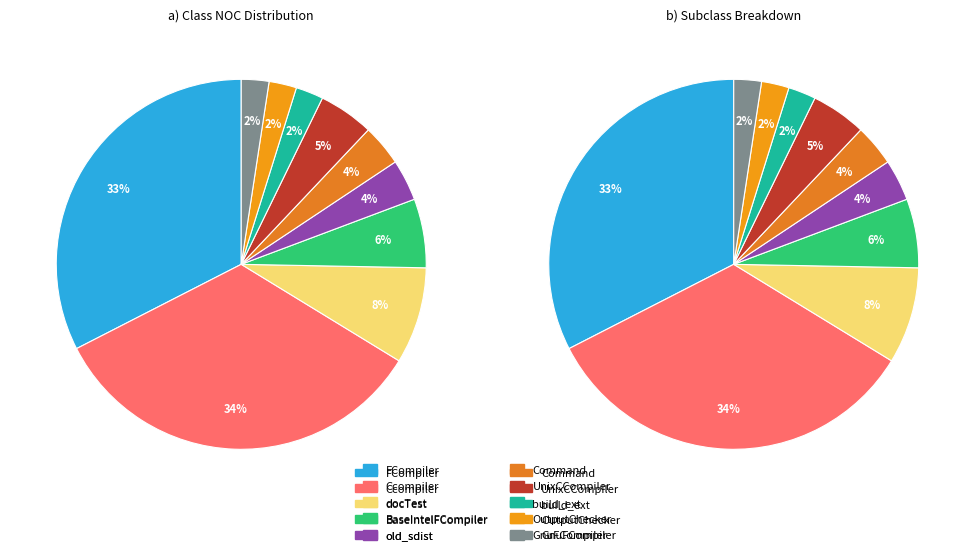

How many slices are in this pie chart?

10